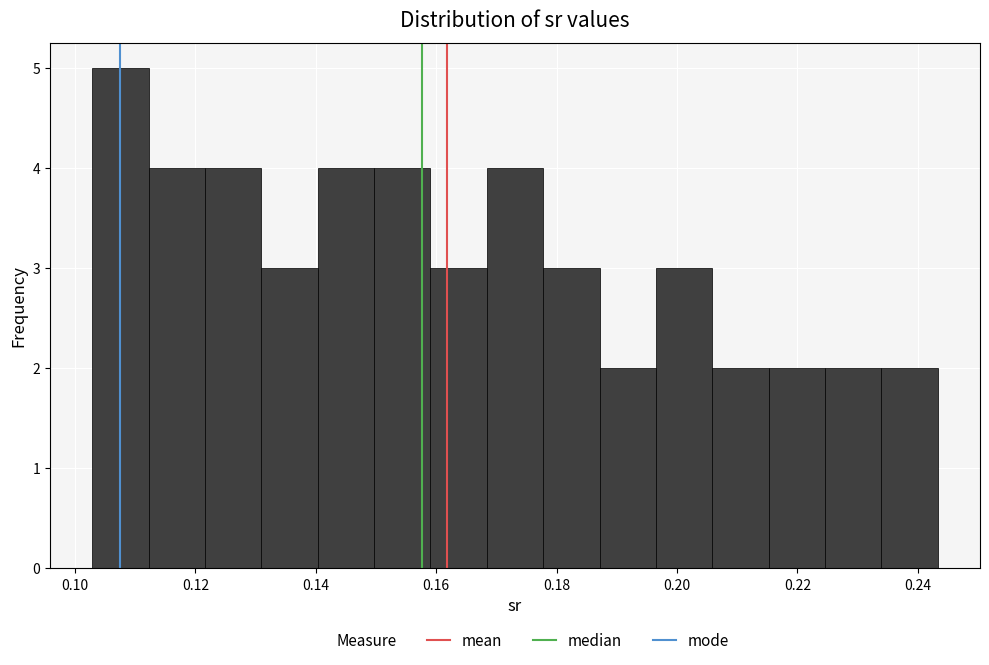

Reading left to right, list every bar in this chart as the range it spans on the x-axis followed by its height. Neither the bar edges nor the heights are printed on the chart, so give them approximately, as read against the axes.

0.102 to 0.112: 5
0.112 to 0.122: 4
0.122 to 0.130: 4
0.130 to 0.140: 3
0.140 to 0.150: 4
0.150 to 0.160: 4
0.160 to 0.168: 3
0.168 to 0.178: 4
0.178 to 0.188: 3
0.188 to 0.196: 2
0.196 to 0.206: 3
0.206 to 0.216: 2
0.216 to 0.224: 2
0.224 to 0.234: 2
0.234 to 0.244: 2